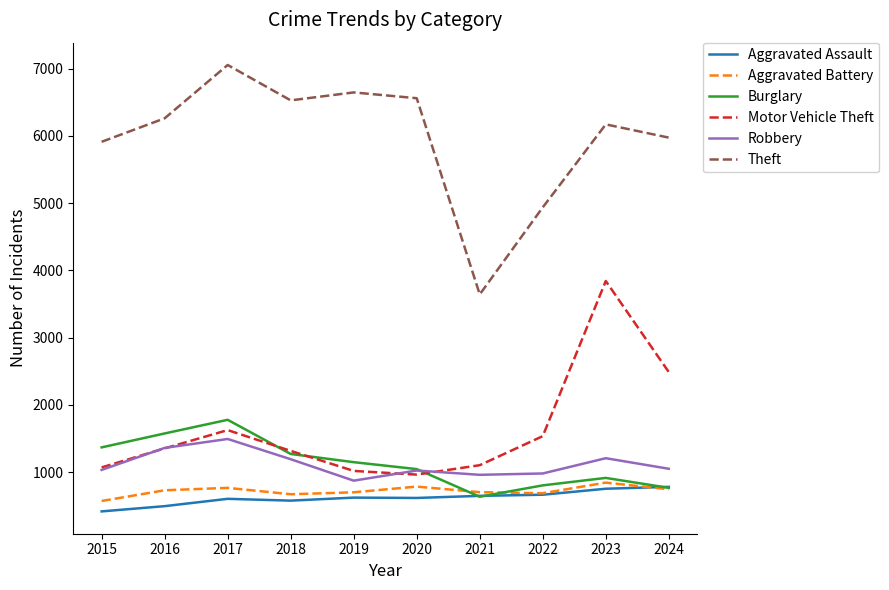

True or false: Aggravated Battery has more than 2 interior local peaks.

True